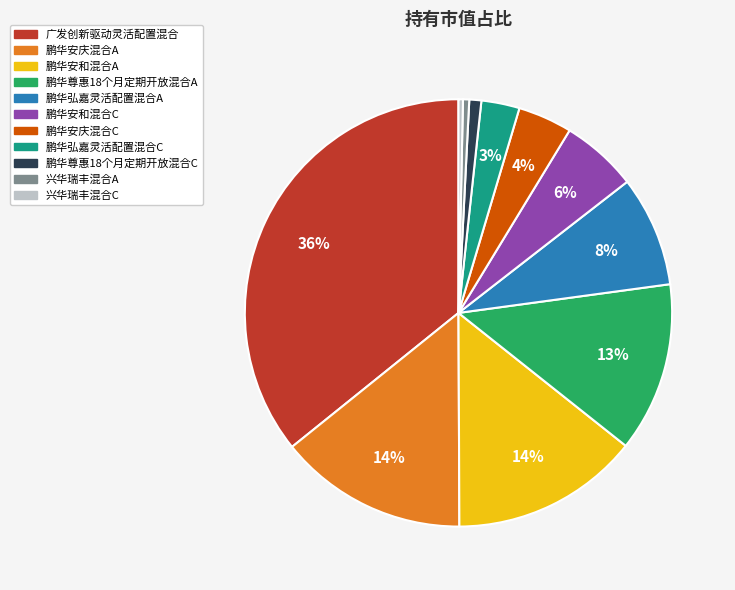

Which category has the biggest portion of the pie?

广发创新驱动灵活配置混合